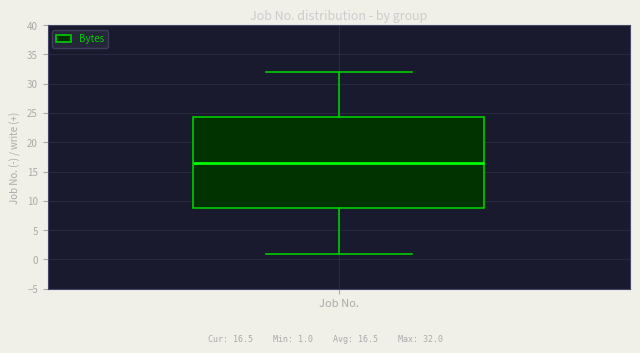

Where does the median line of the box for Job No. sit on the y-axis? The values are not printed on the chart, so give them approximately, as read against the axis.

16.5